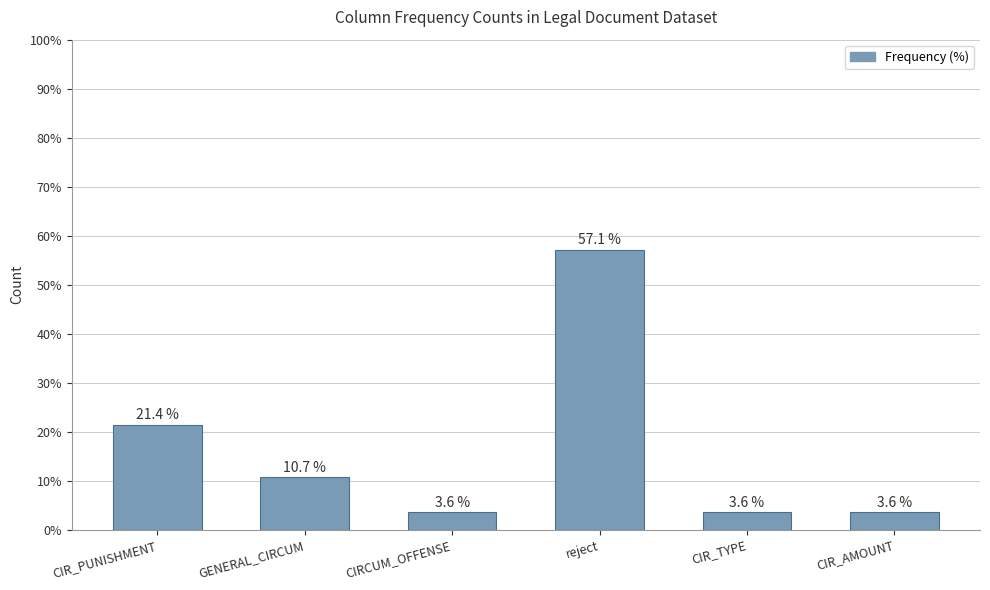

Reading left to right, transcribe all the data shown in this chart.

21.4	10.7	3.6	57.1	3.6	3.6